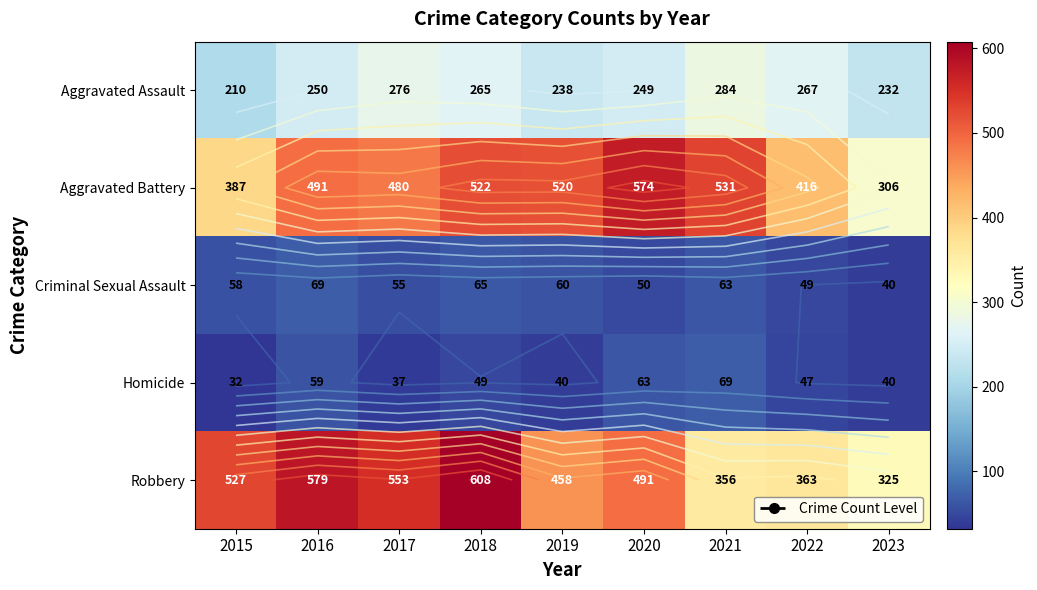

Rank the categories by Criminal Sexual Assault value from highest to lowest.

2016, 2018, 2021, 2019, 2015, 2017, 2020, 2022, 2023